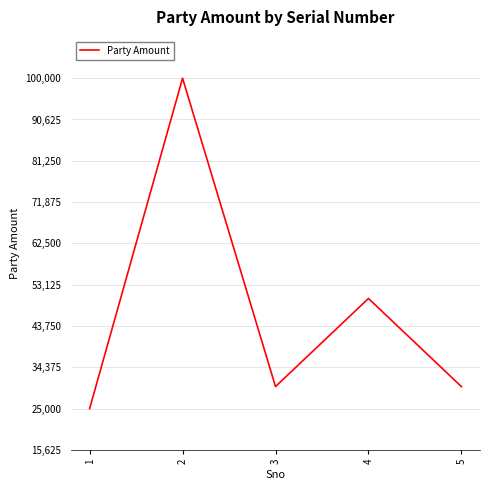

What is the maximum value shown in the chart?

100000